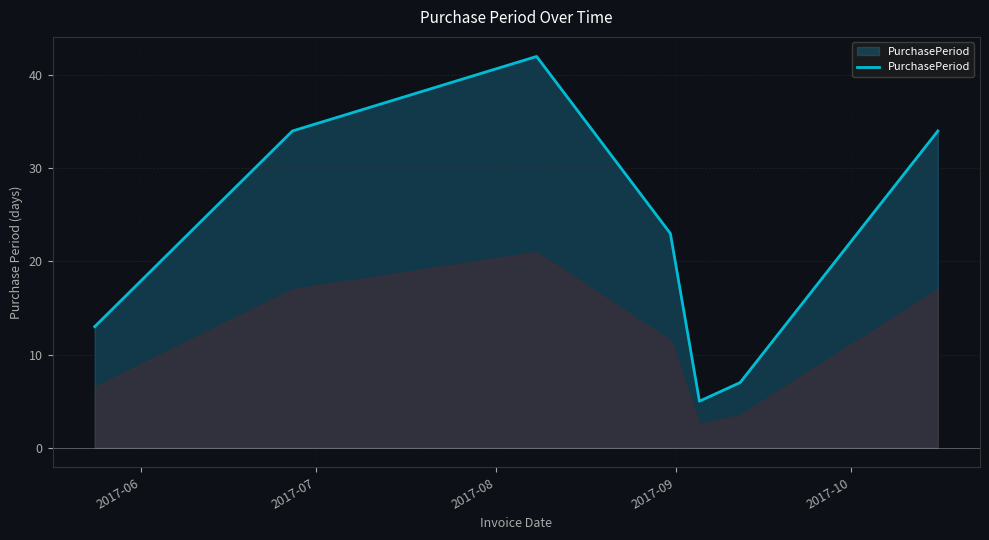

What is the difference between the maximum and minimum values?

37